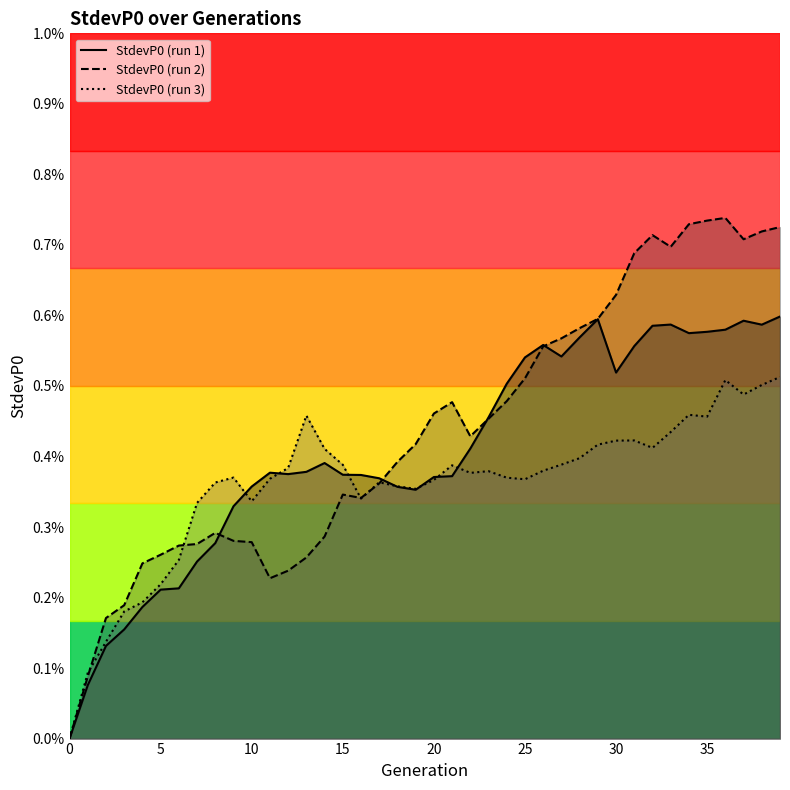

In StdevP0 (run 1), how many points are lower than both neighbors (excluding endpoints)?

6